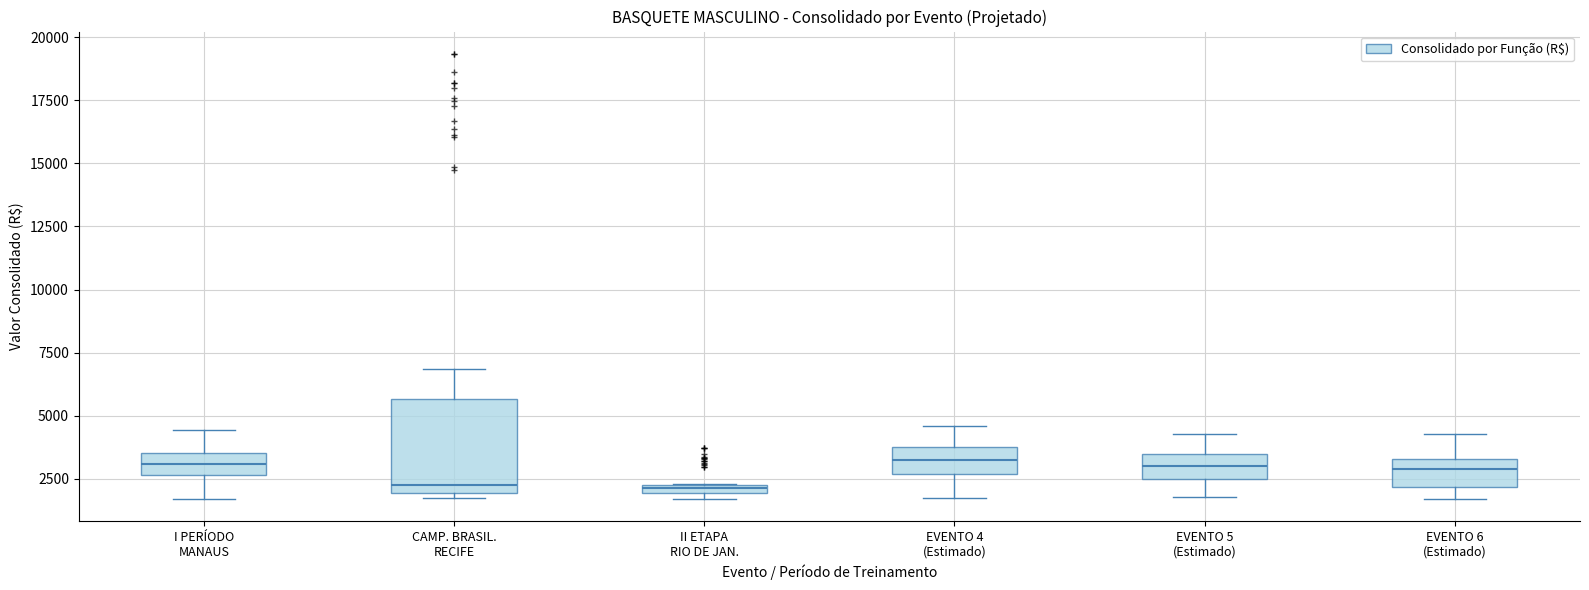

Comparing the boxes themselves (not the whiskers), which one is the tallest?

CAMP. BRASIL. RECIFE